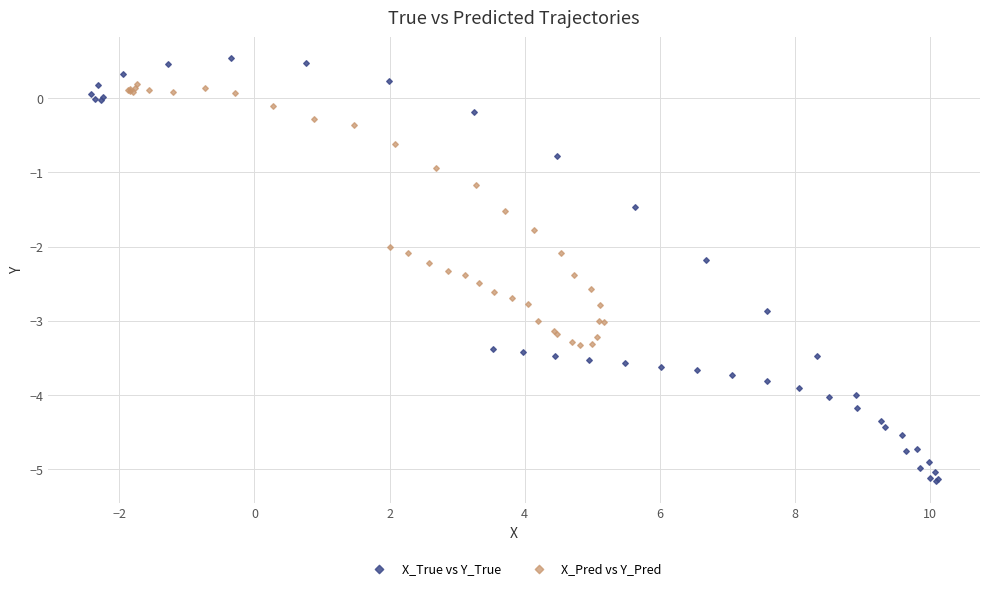

Which series has the largest Y range (max minus min)?

X_True vs Y_True